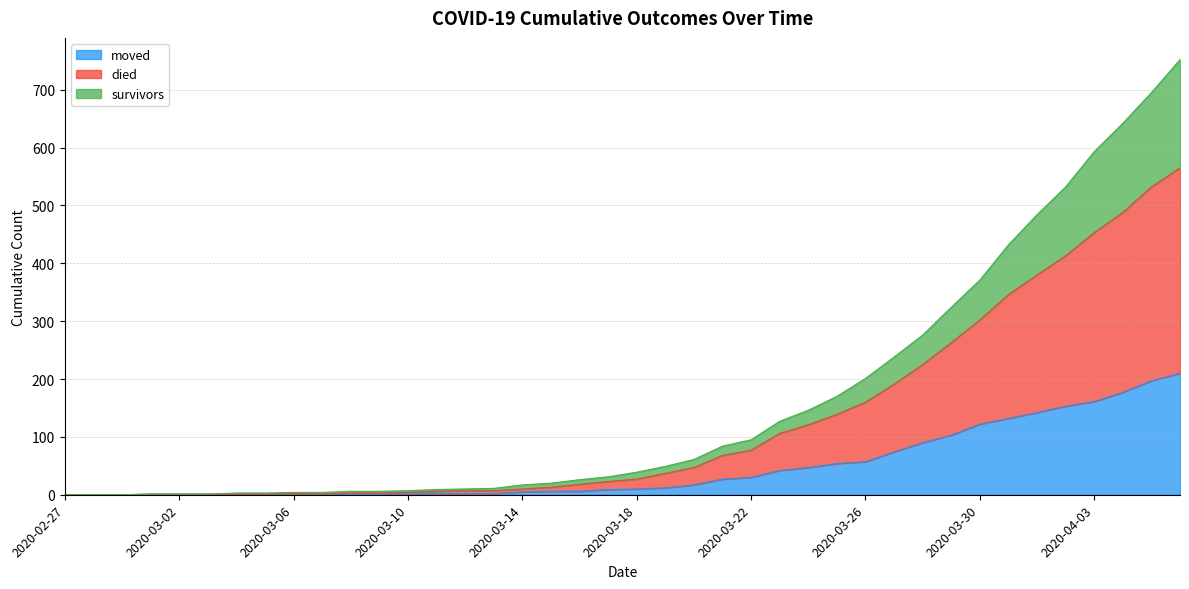

At which category is the sum across all series the highest?

2020-04-06